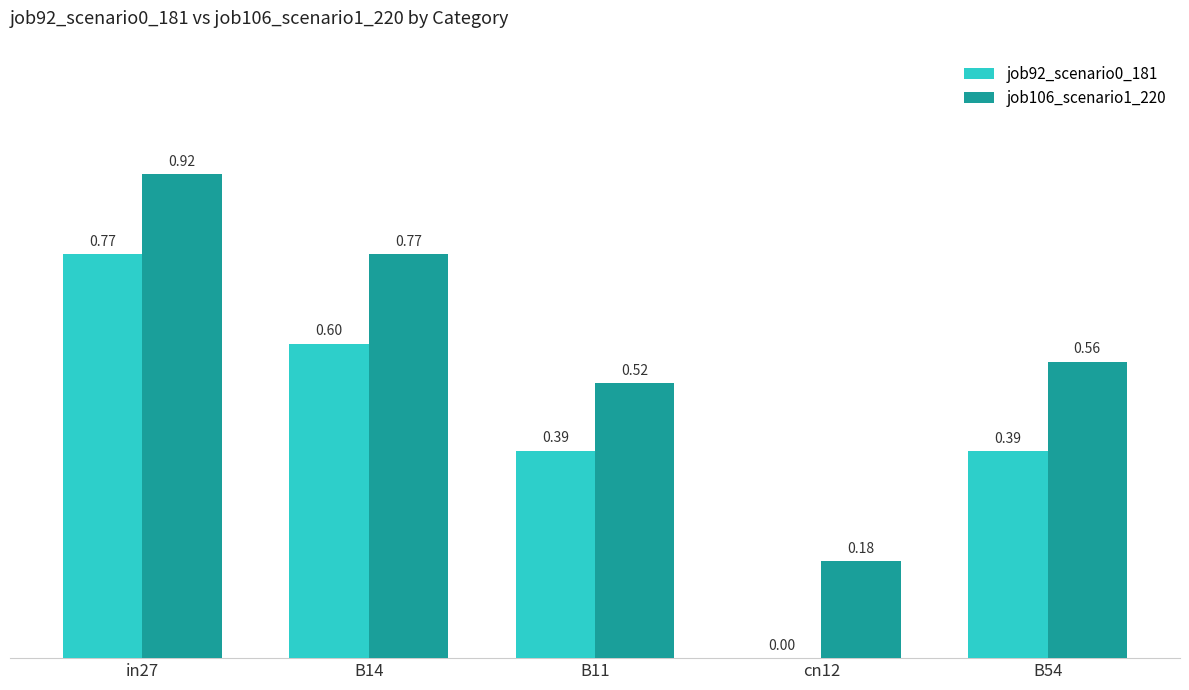

What is the sum of all job92_scenario0_181 values?

2.1